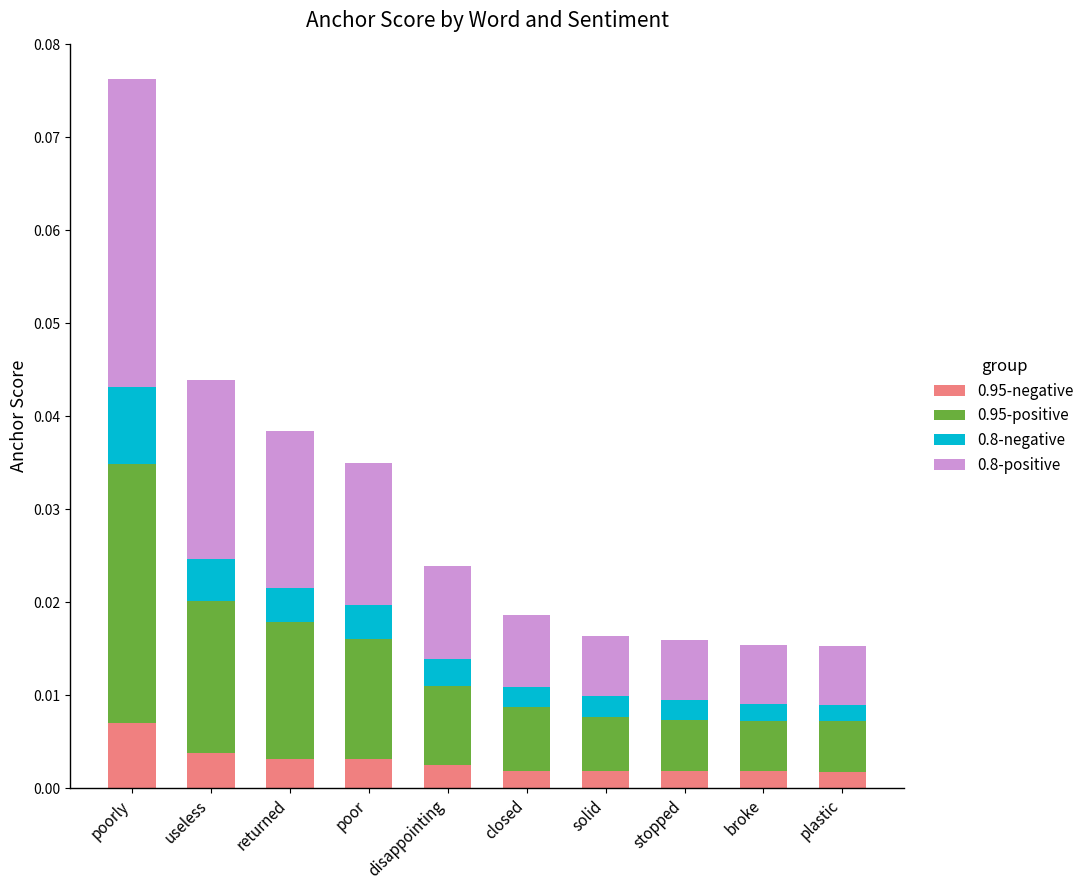

At which category is the sum across all series the highest?

poorly